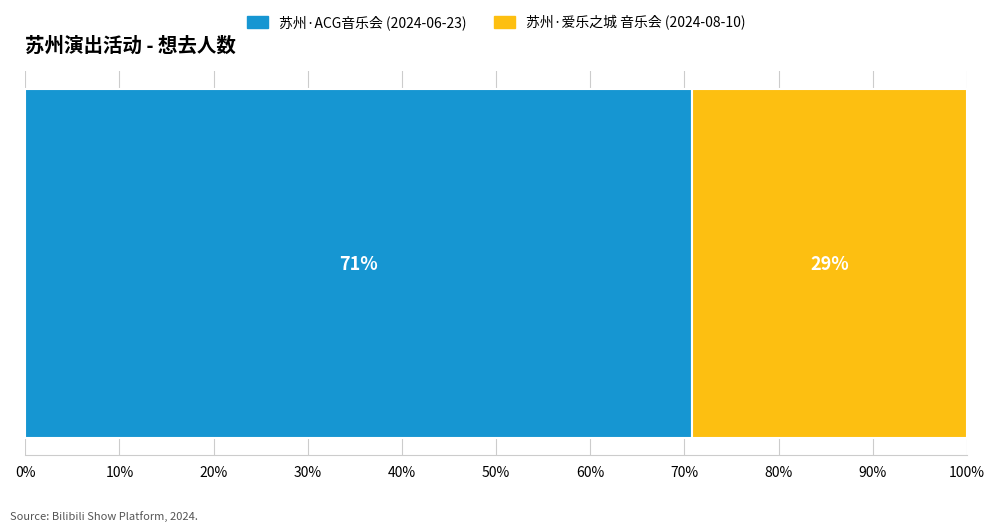

What is the lowest value of the 苏州·ACG音乐会 (2024-06-23) series?

70.8